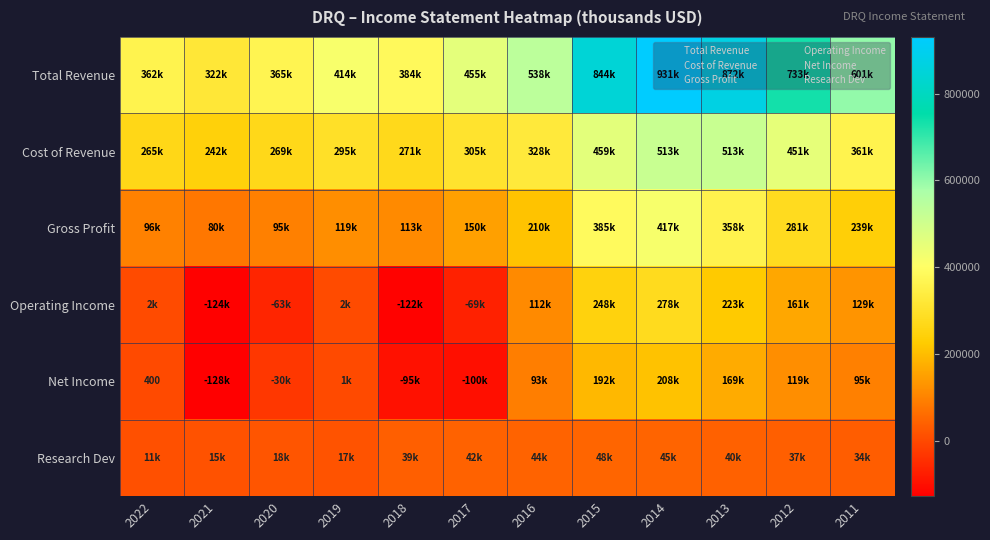

What is the greatest value displayed?

931000